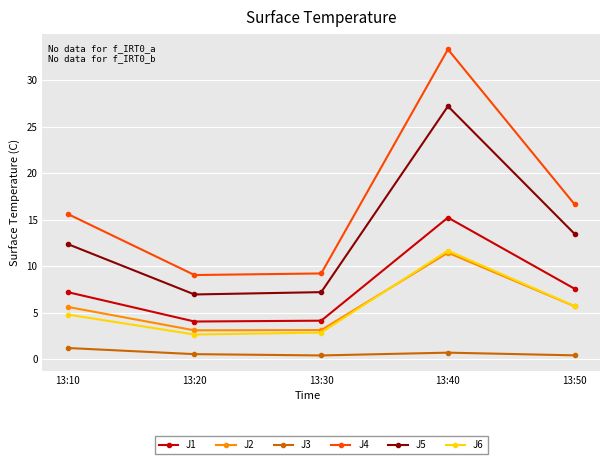

At how many categories does at least one series exceed 31?

1